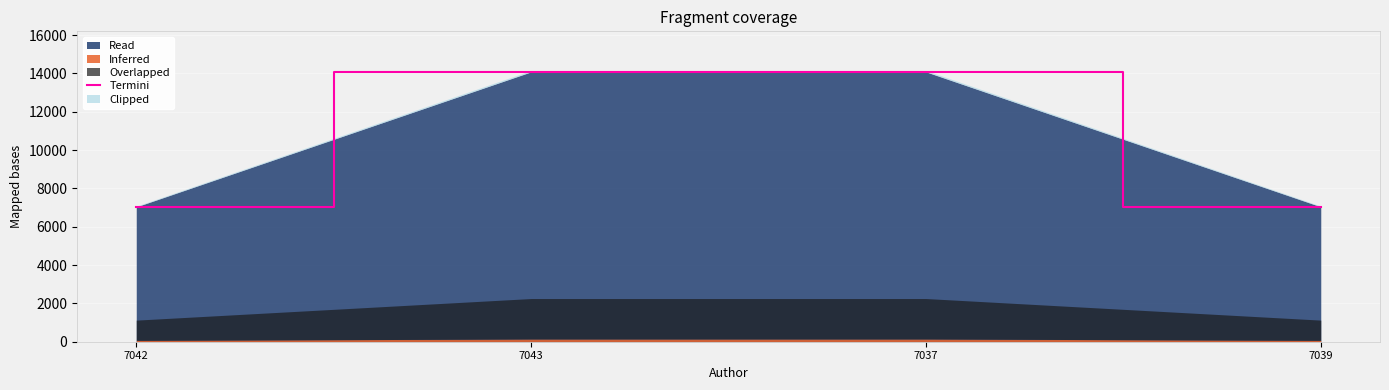

What is the value of the 2nd point from the left?

14082